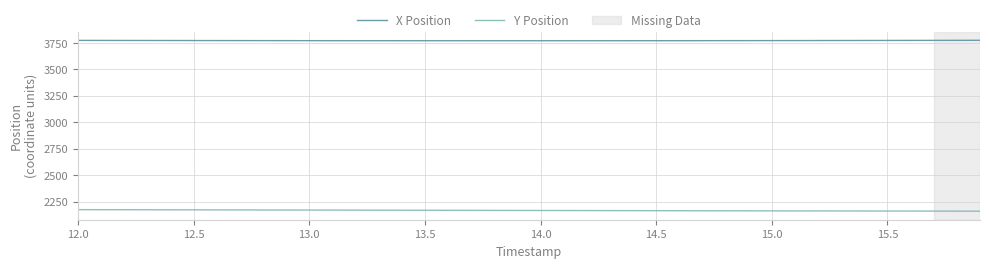

List the series in order of their overall mean, highest first.

X Position, Y Position